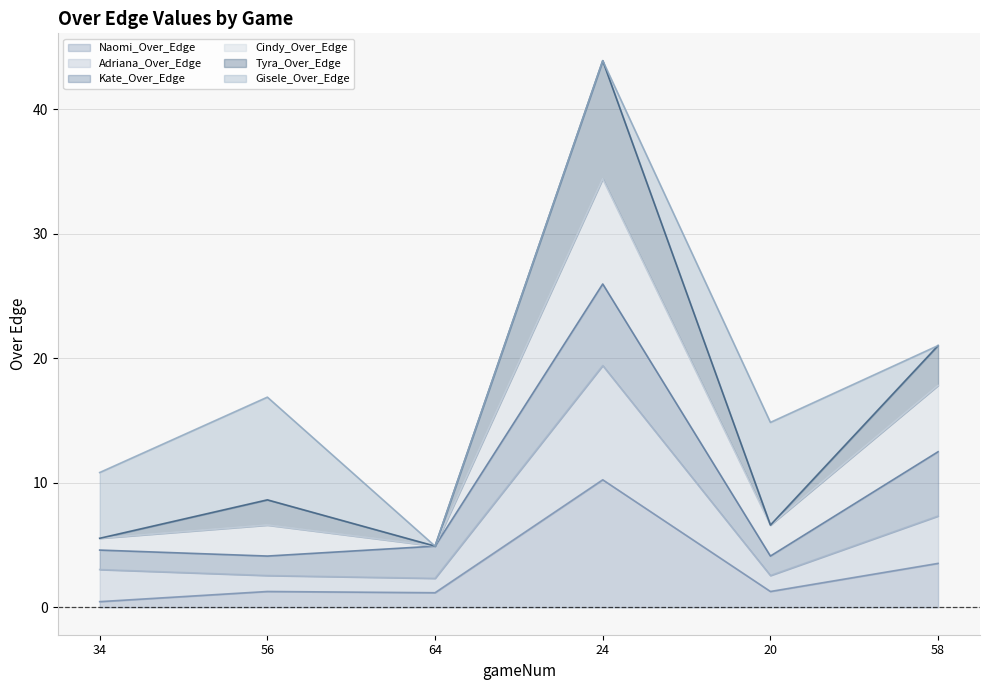

In Adriana_Over_Edge, how many points are lower than both neighbors (excluding endpoints)?

2